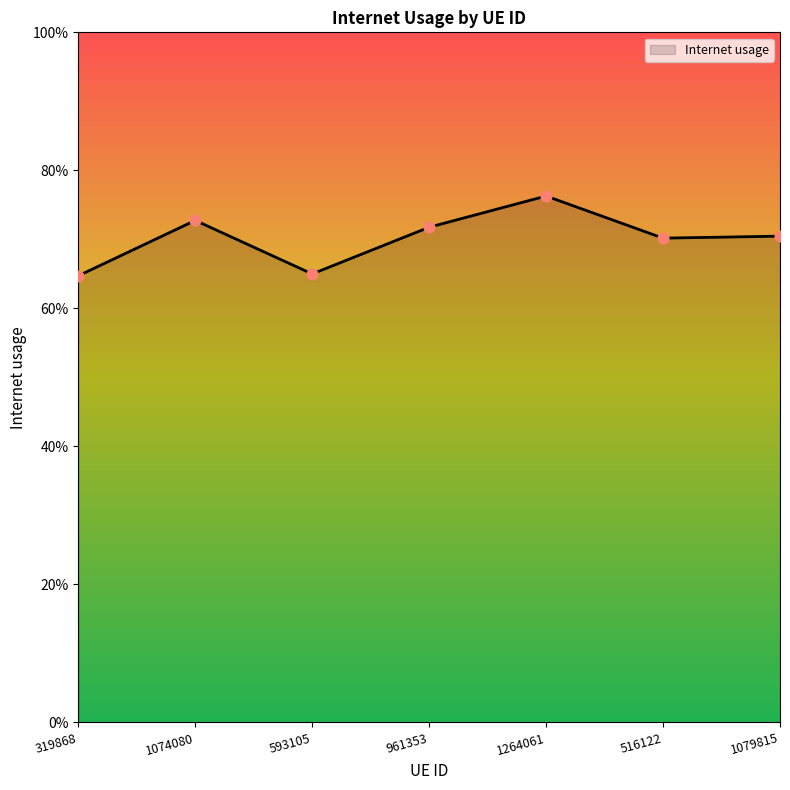

Is this an area chart (filled region under the line)?

Yes